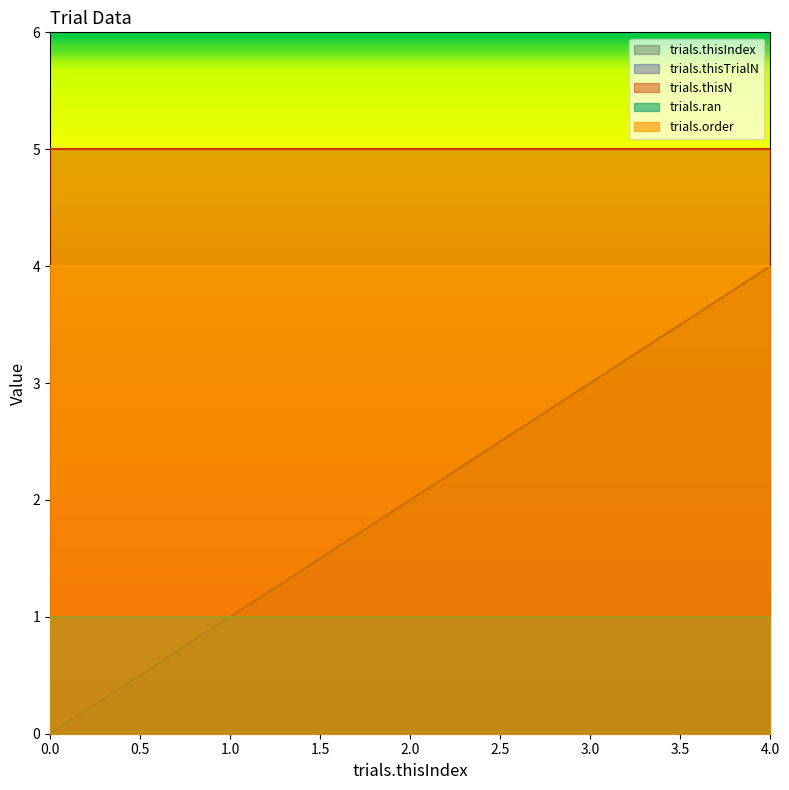

Reading left to right, extract all data points from this chart.

trials.thisIndex: 0=0	1=1	2=2	3=3	4=4
trials.thisTrialN: 0=0	1=0	2=0	3=0	4=0
trials.thisN: 0=5	1=5	2=5	3=5	4=5
trials.ran: 0=1	1=1	2=1	3=1	4=1
trials.order: 0=4	1=4	2=4	3=4	4=4